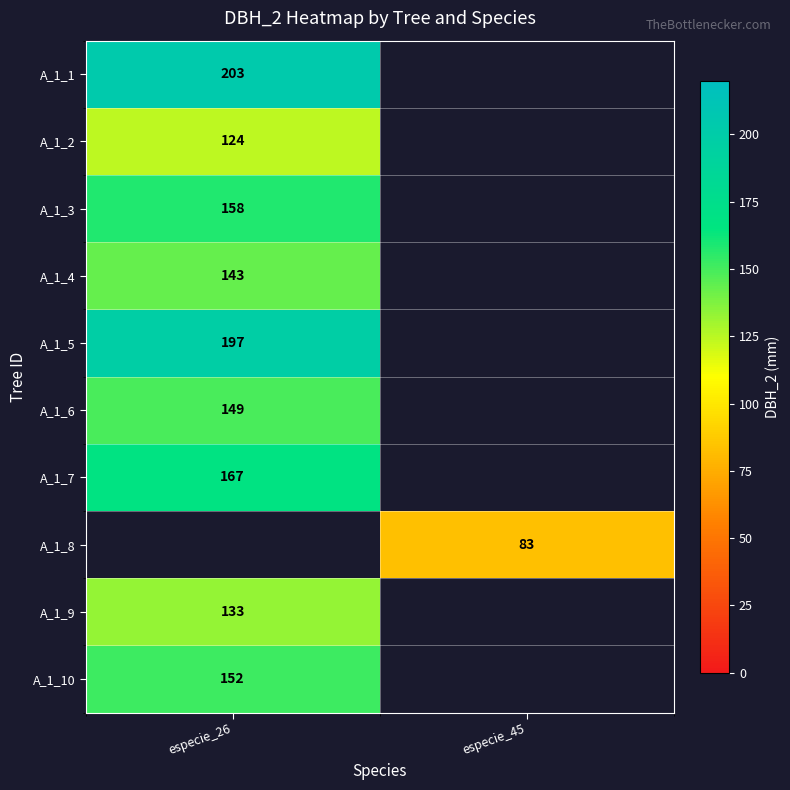

The value of A_1_8 at especie_45 is 134. True or false?

False